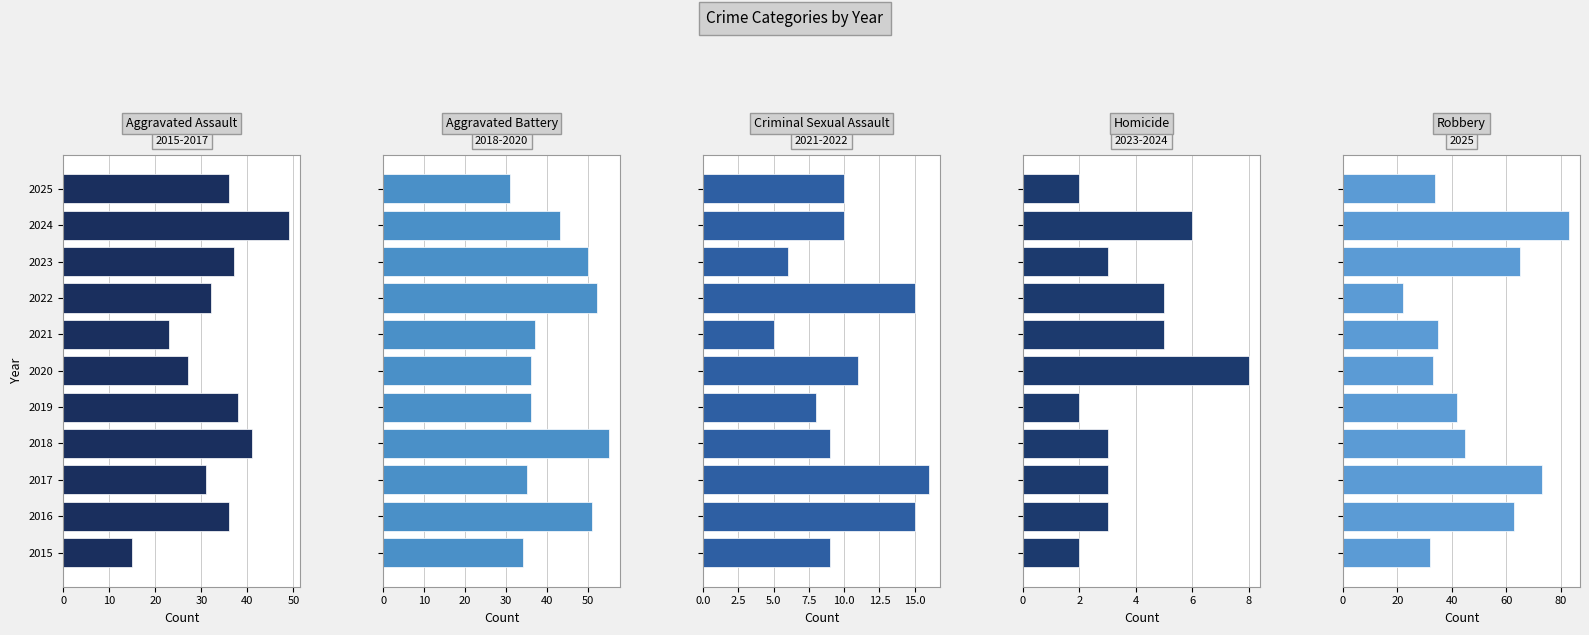

Which series changed the most between 2022 and 2024?

Robbery